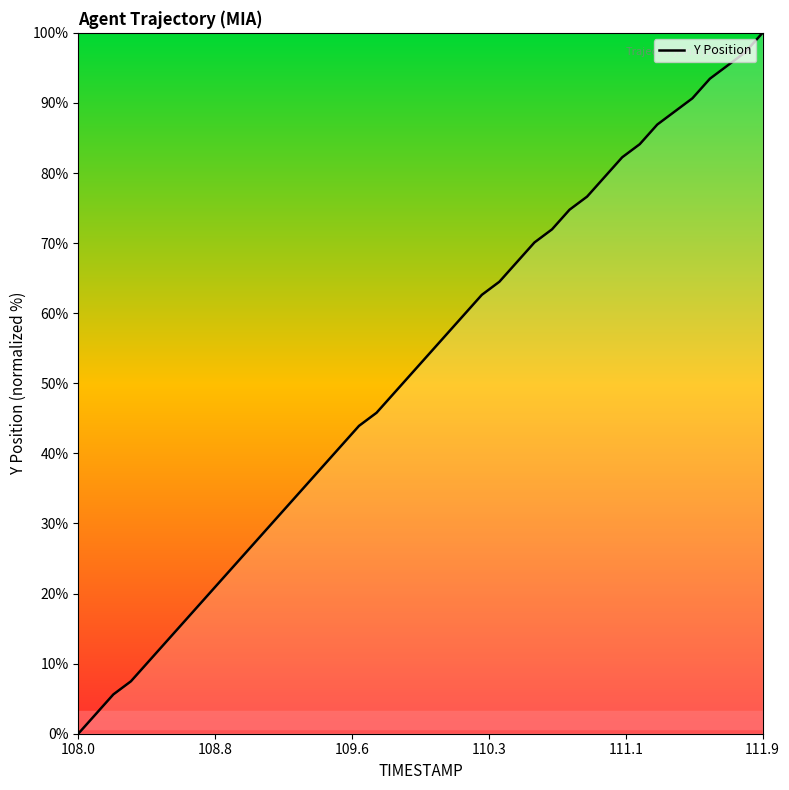

Count the number of data series in this chart.

1